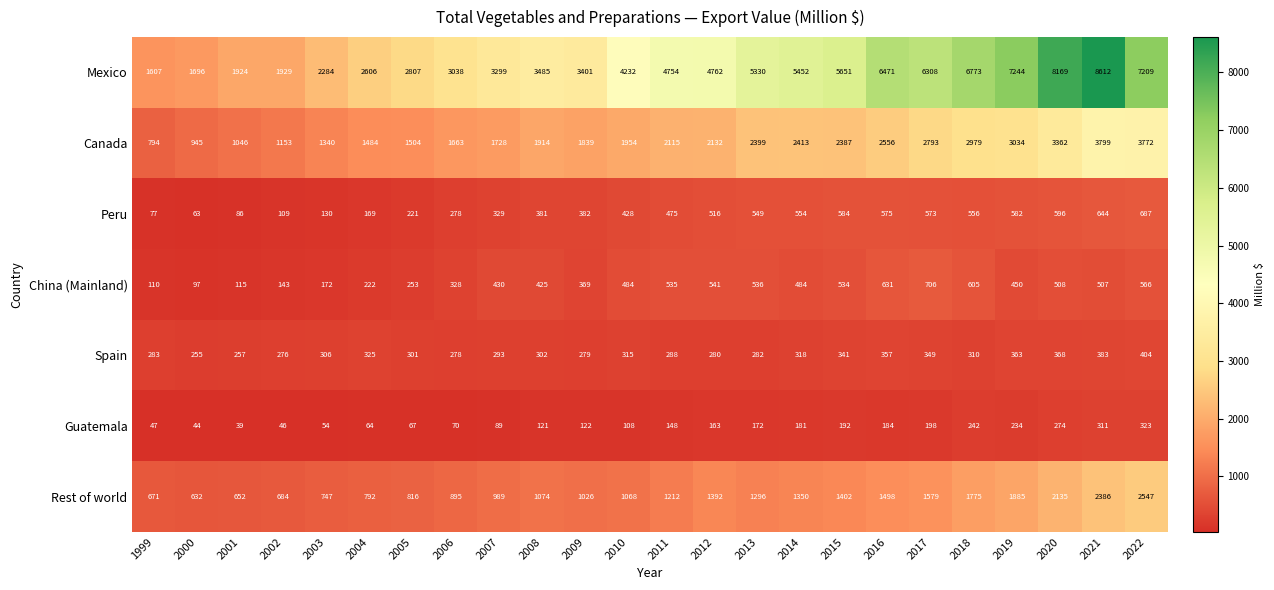

Which series has the widest spread of values?

Mexico